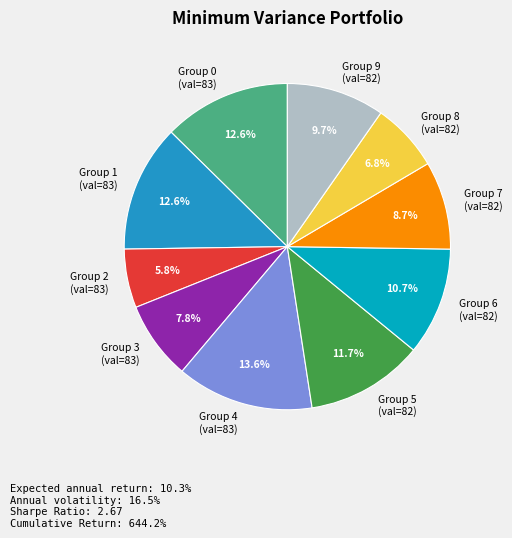

What is the largest slice in the pie chart?

Group 4 (val=83)